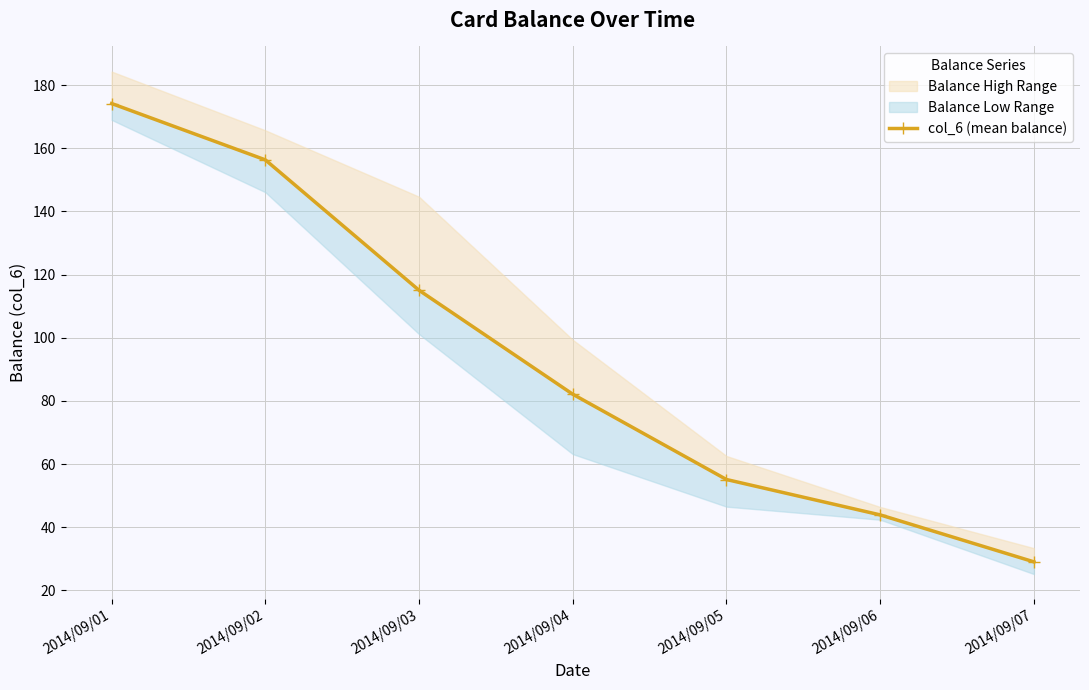

List the labels in order of value, smallest first.

2014/09/07, 2014/09/06, 2014/09/05, 2014/09/04, 2014/09/03, 2014/09/02, 2014/09/01